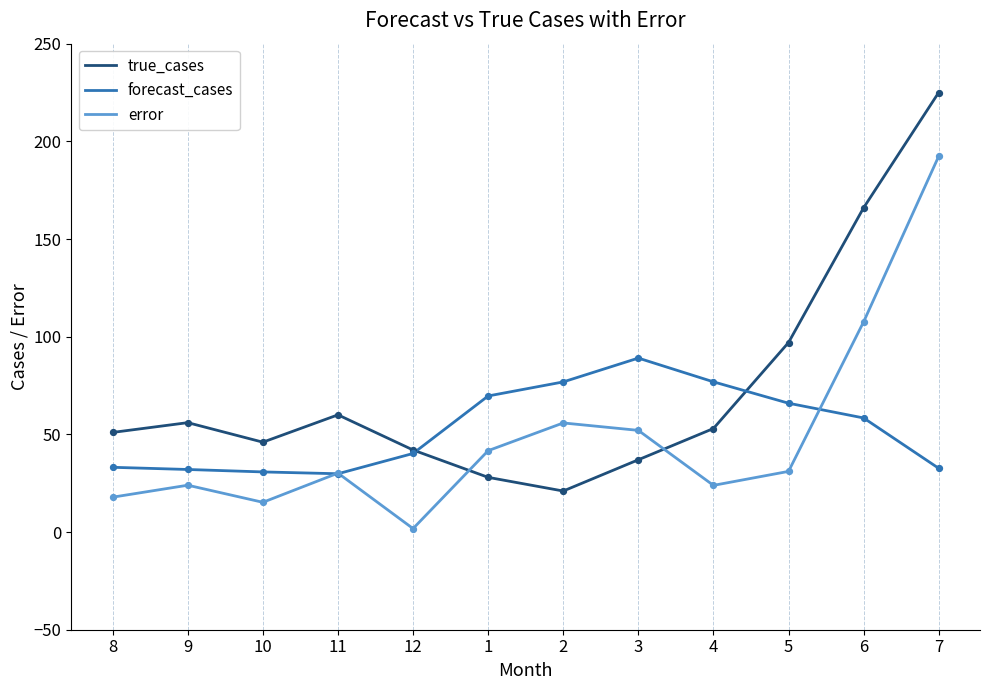

What is the total value across all series at 2?

153.7